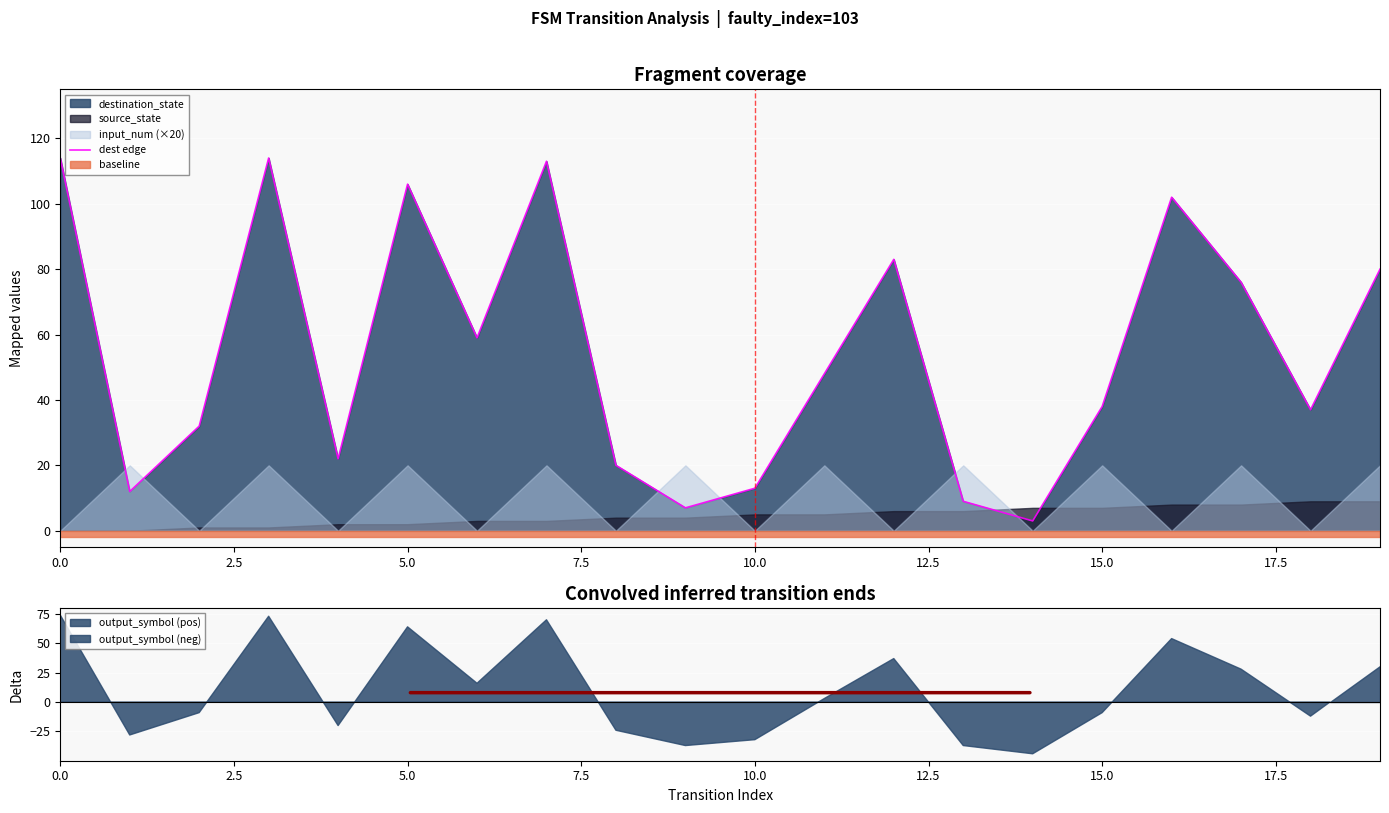

Count the number of values greater than 48.

9